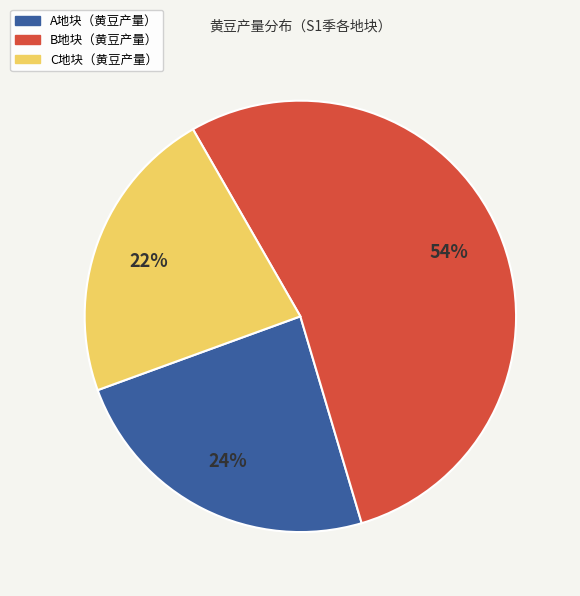

To the nearest percent, what is the average slice percentage?

33%